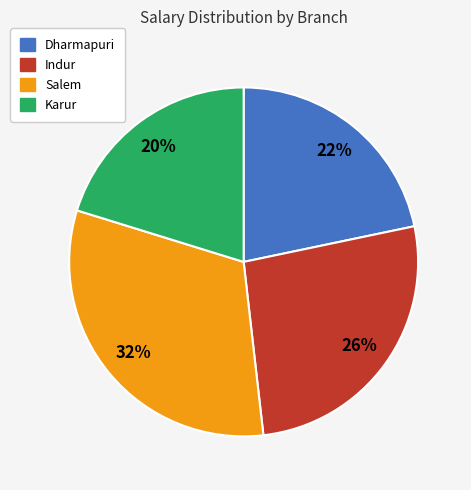

To the nearest percent, what is the combined percentage of Dharmapuri and Indur?

48%